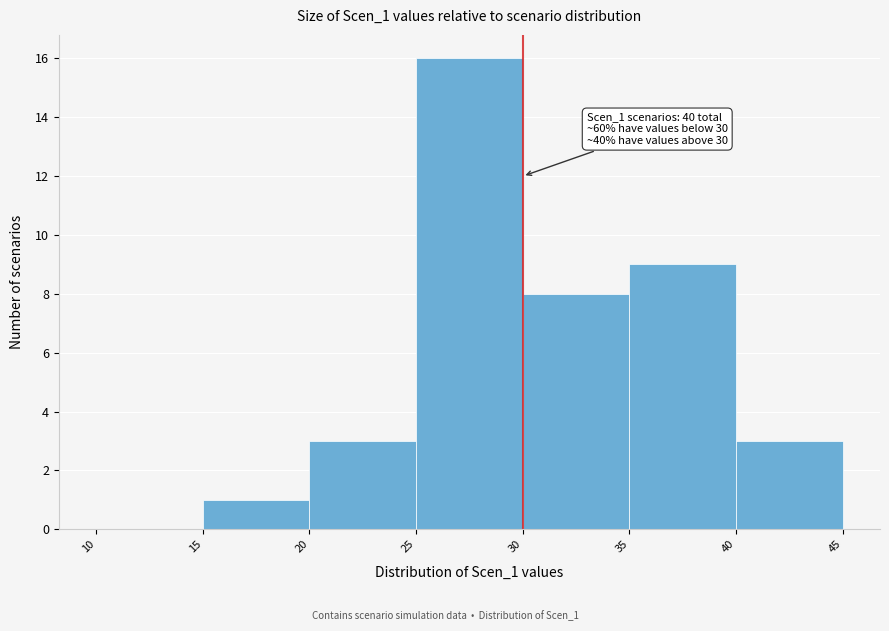

Over which range of the x-axis is the bar tallest?

25 to 30